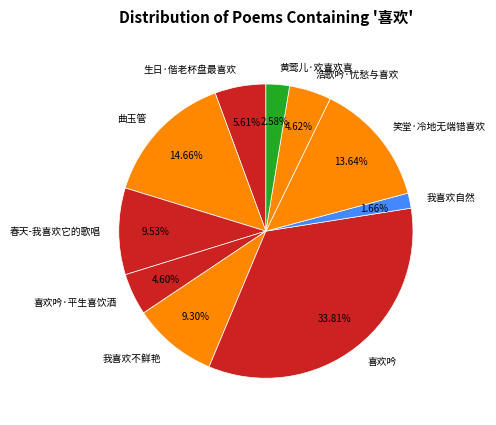

To the nearest percent, what is the difference between the 生日·偕老杯盘最喜欢 and 喜欢吟·平生喜饮酒 slice percentages?

1%